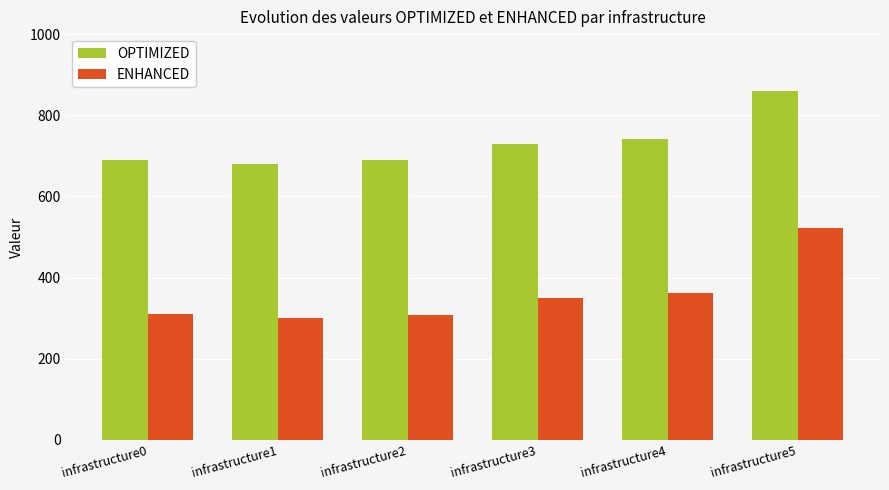

How many groups of bars are there?

6